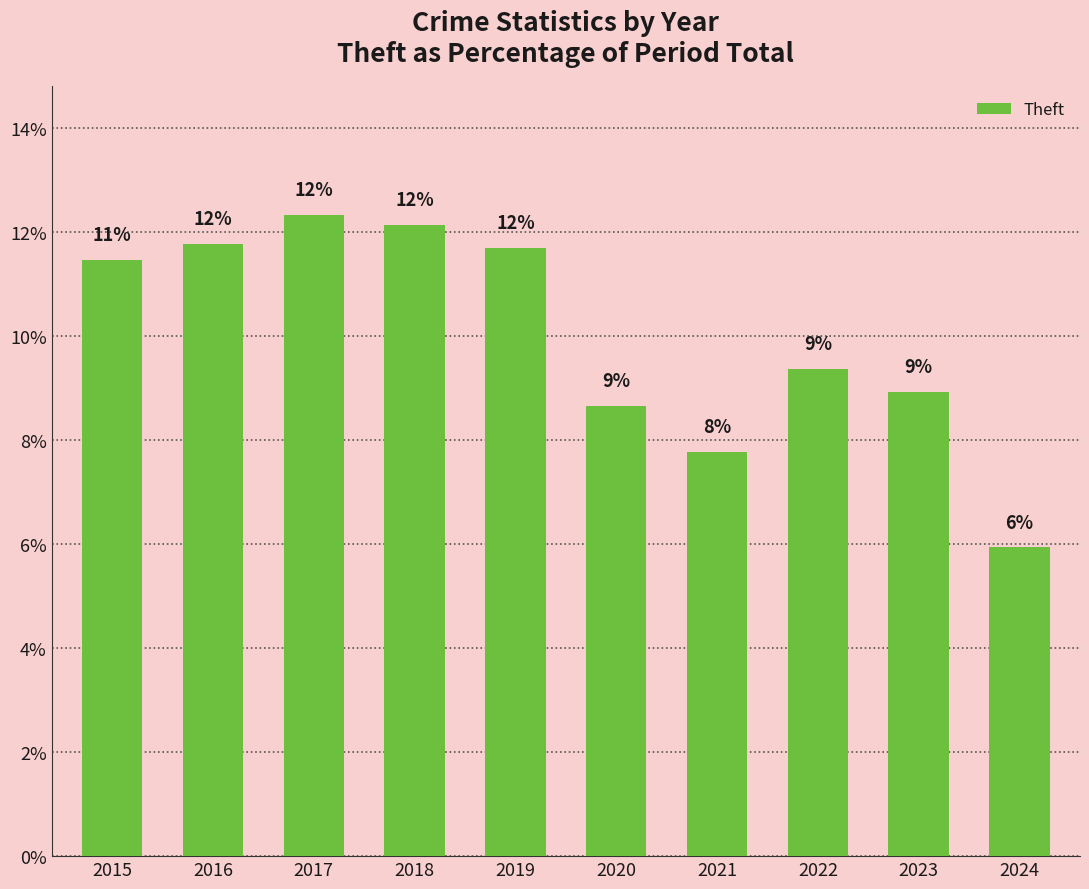

Is it true that the value at 2016 is 11.8?

True